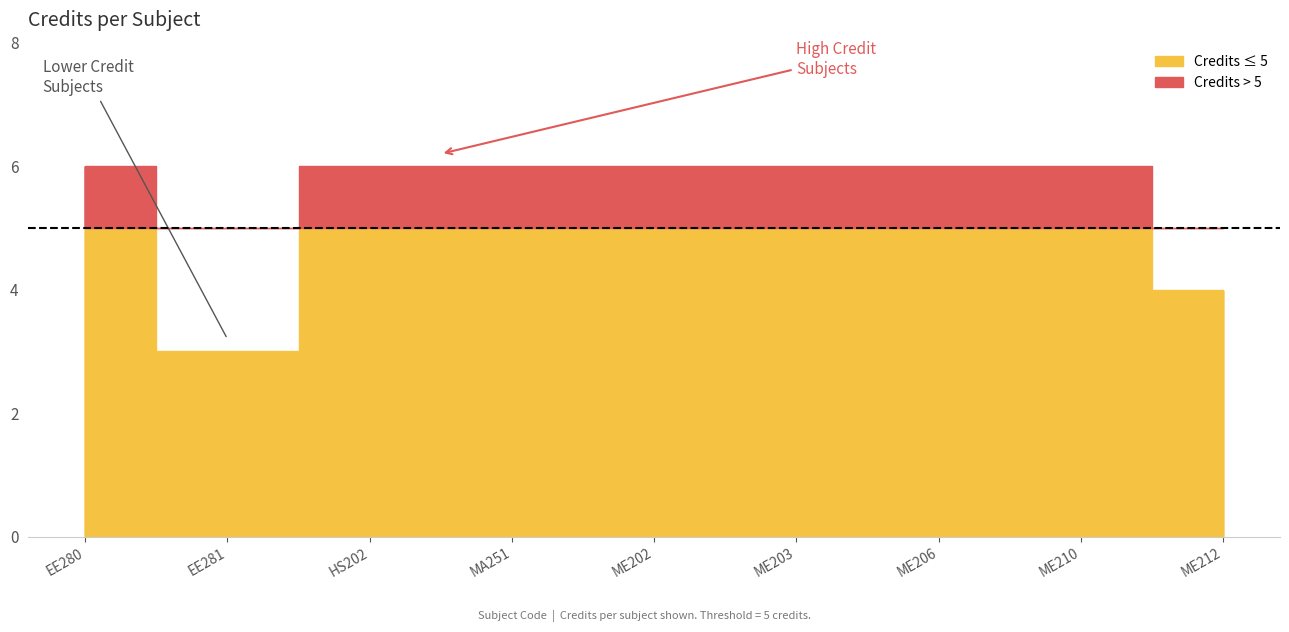

What is the ratio of the value at EE281 to the value at ME212?

0.8